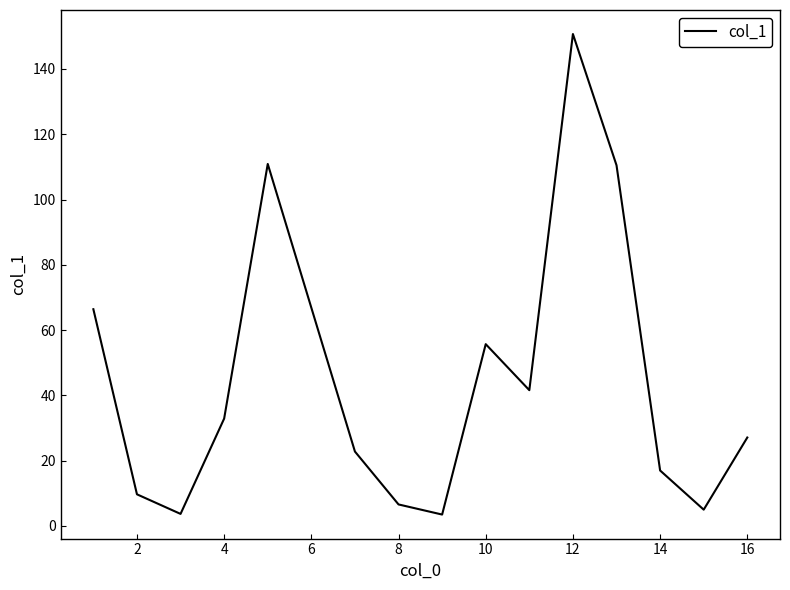

True or false: the data has more than 0 interior local peaks.

True